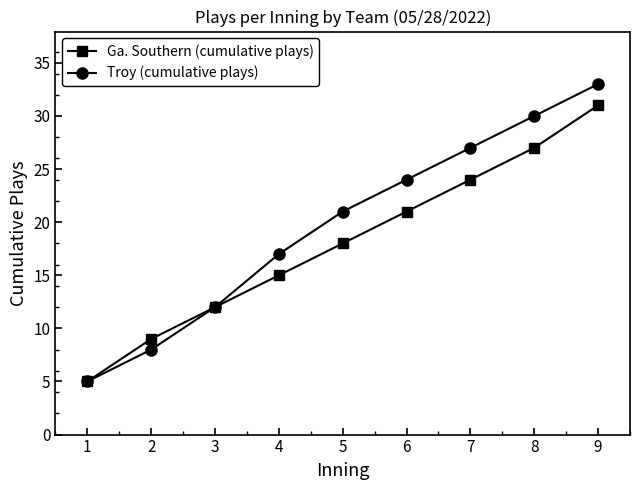

Reading left to right, extract all data points from this chart.

Ga. Southern (cumulative plays): 1=5	2=9	3=12	4=15	5=18	6=21	7=24	8=27	9=31
Troy (cumulative plays): 1=5	2=8	3=12	4=17	5=21	6=24	7=27	8=30	9=33